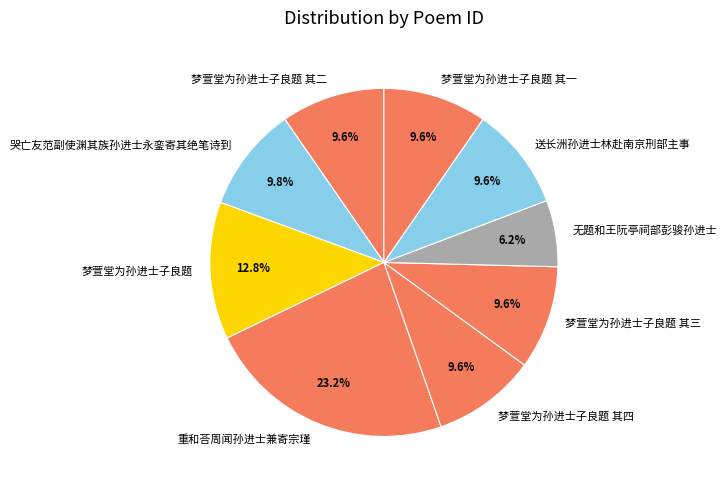

Approximately how many times larger is the value at 重和荅周闻孙进士兼寄宗瑾 compared to 送长洲孙进士林赴南京刑部主事?

2.4